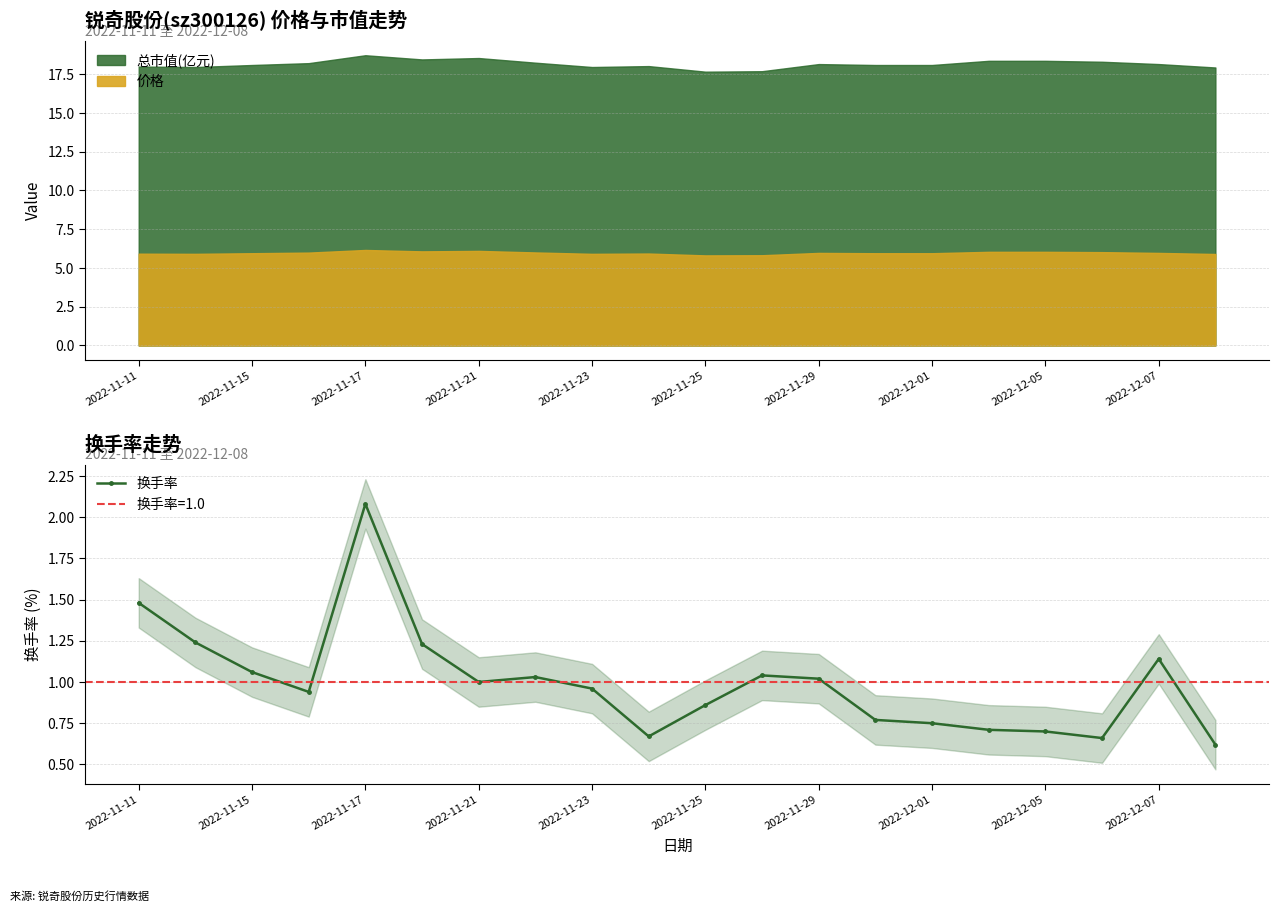

Is it true that 换手率 equals 0.3 at 2022-11-15?

False